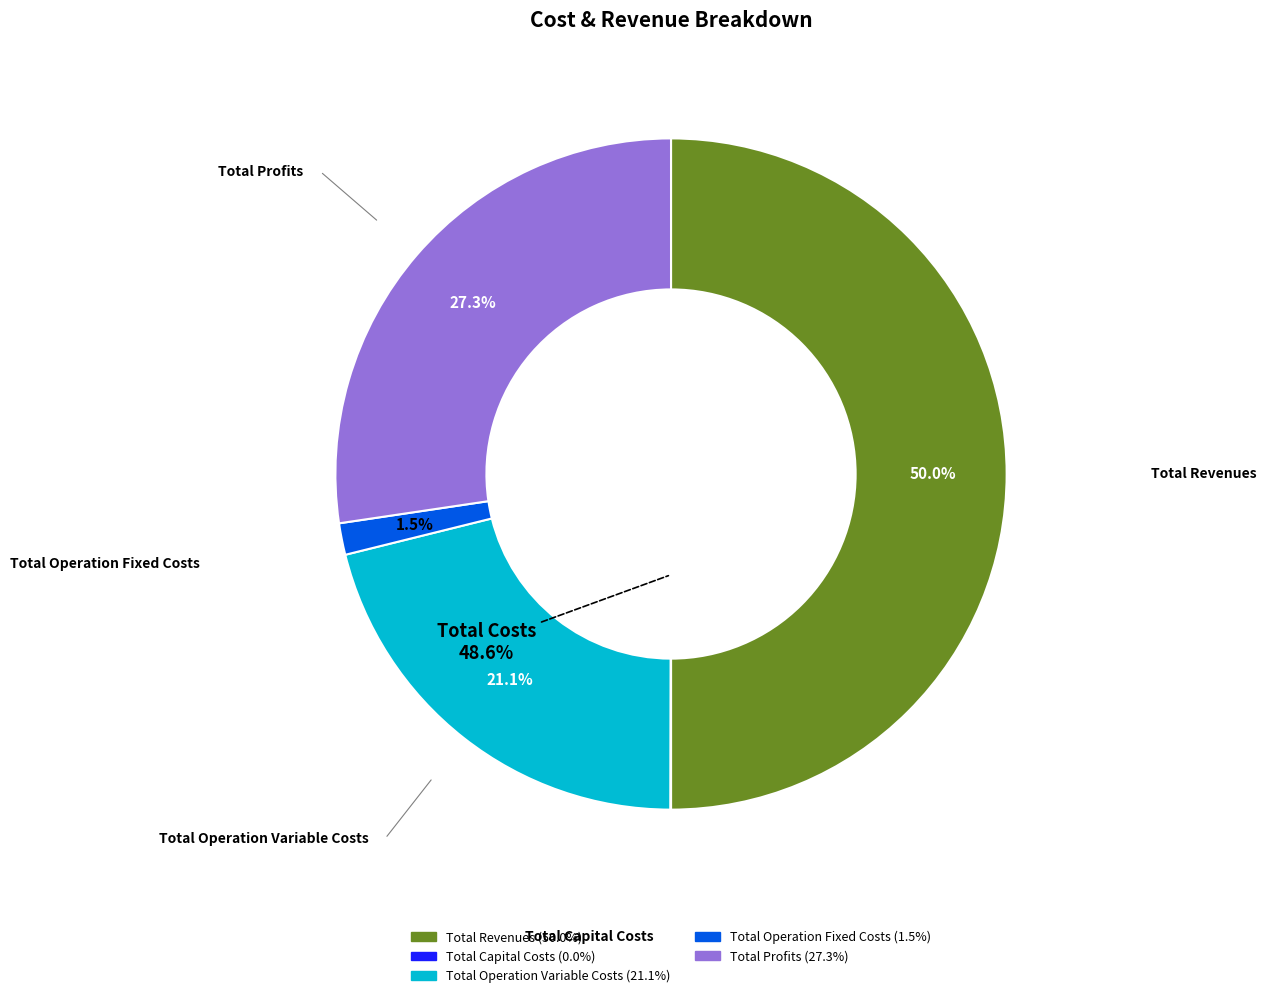

True or false: Total Operation Fixed Costs accounts for 2% of the total.

True